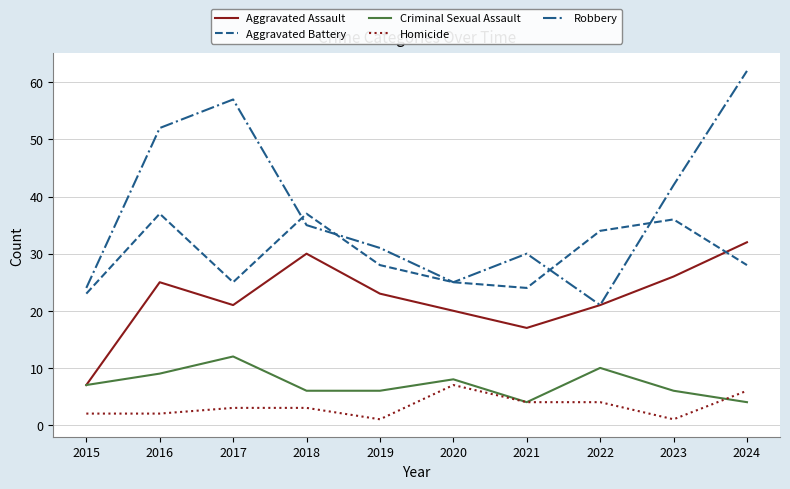

The Homicide series shows 10 at 2020. True or false?

False